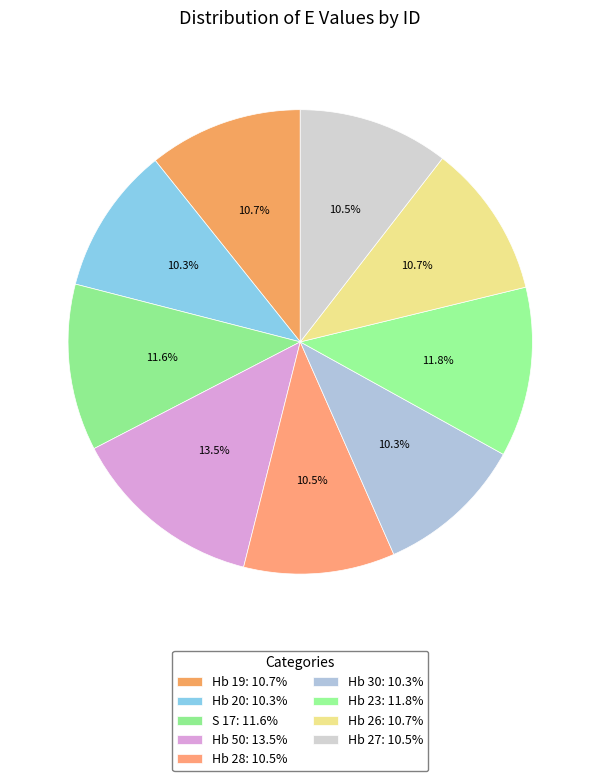

How many segments does this pie chart have?

9